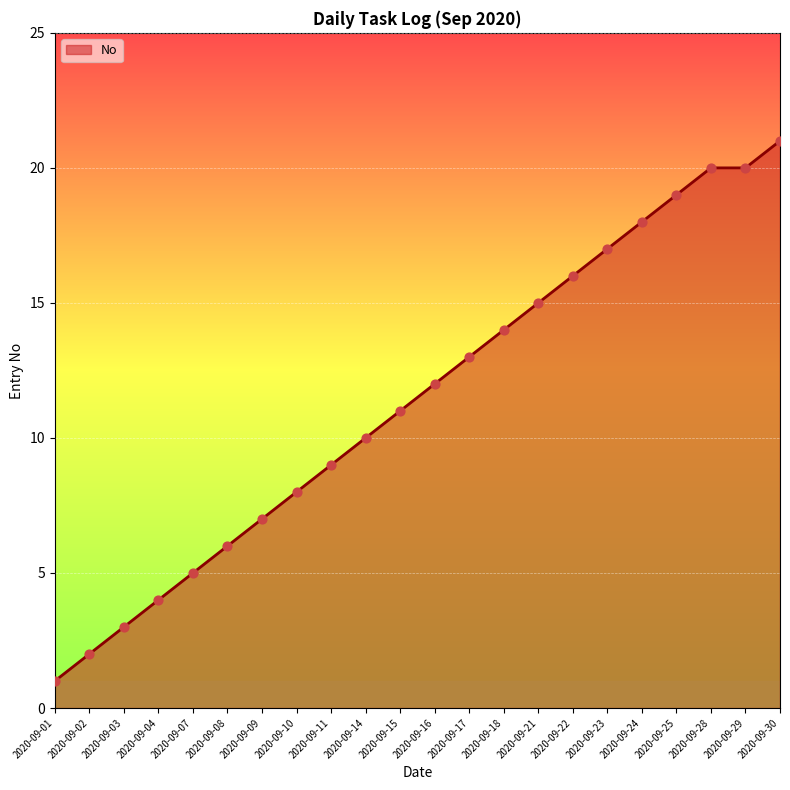

Between 2020-09-30 and 2020-09-23, which is larger?

2020-09-30